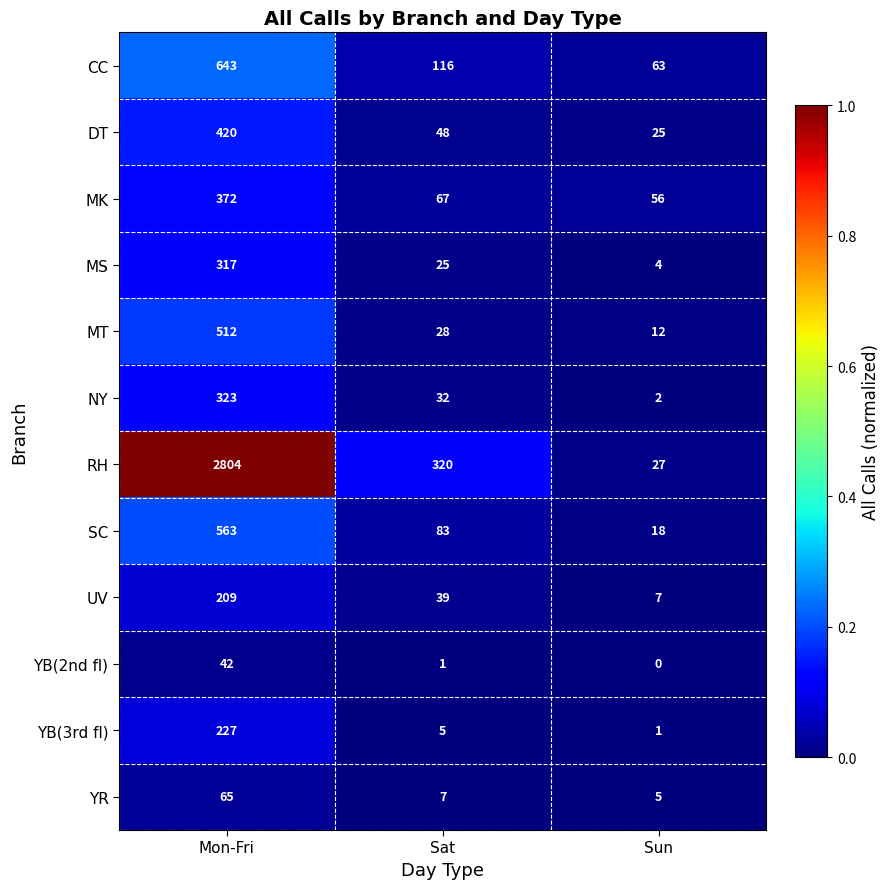

Rank the series by their maximum value, from lowest to highest.

YB(2nd fl), YR, UV, YB(3rd fl), MS, NY, MK, DT, MT, SC, CC, RH